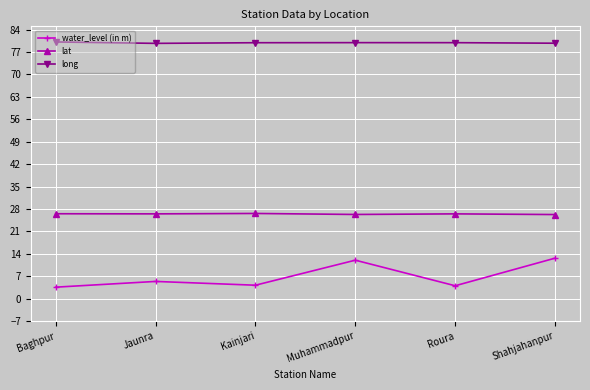

At which label does water_level (in m) first exceed 5?

Jaunra